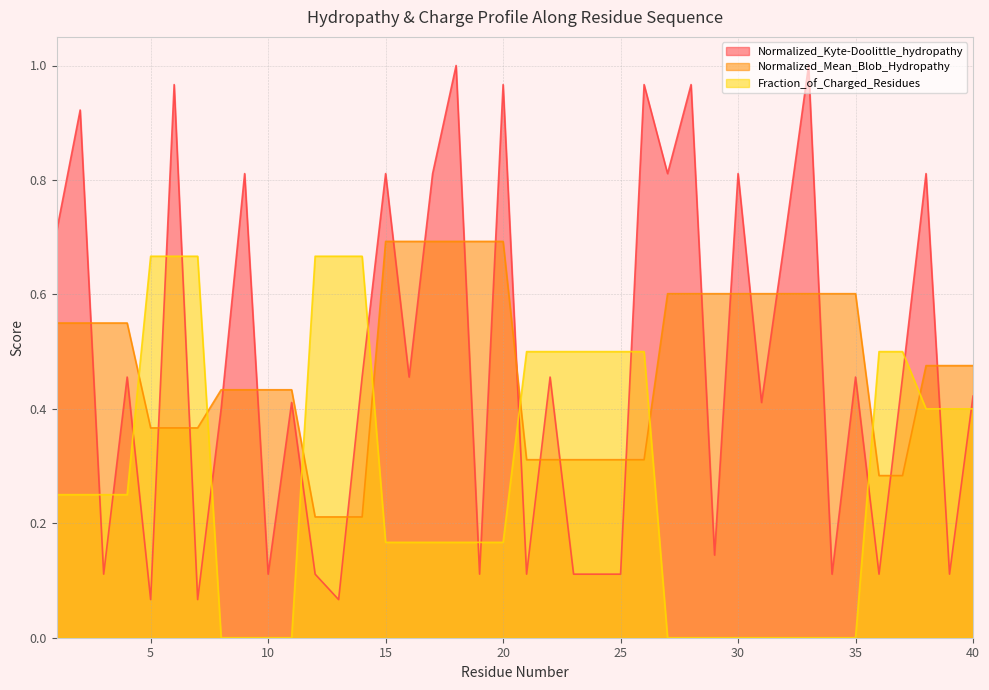

After their last crossing, which series has the higher values: Normalized_Mean_Blob_Hydropathy or Normalized_Kyte-Doolittle_hydropathy?

Normalized_Mean_Blob_Hydropathy